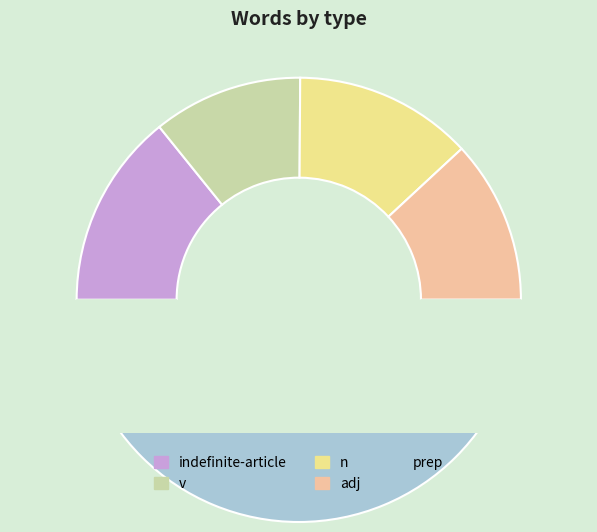

To the nearest percent, what percentage of the pie is prep?

50%